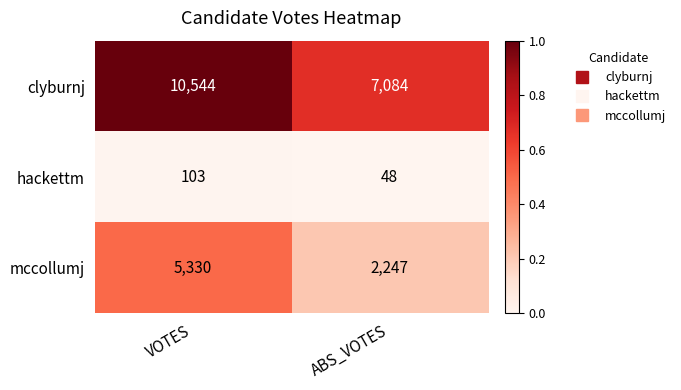

What is the difference between the highest and lowest values at VOTES?

10441